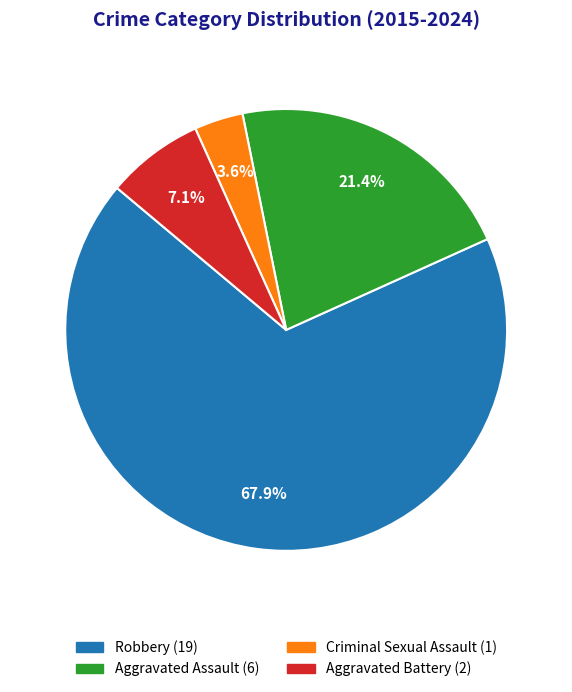

Combined, do Aggravated Battery and Criminal Sexual Assault account for over 50%?

No